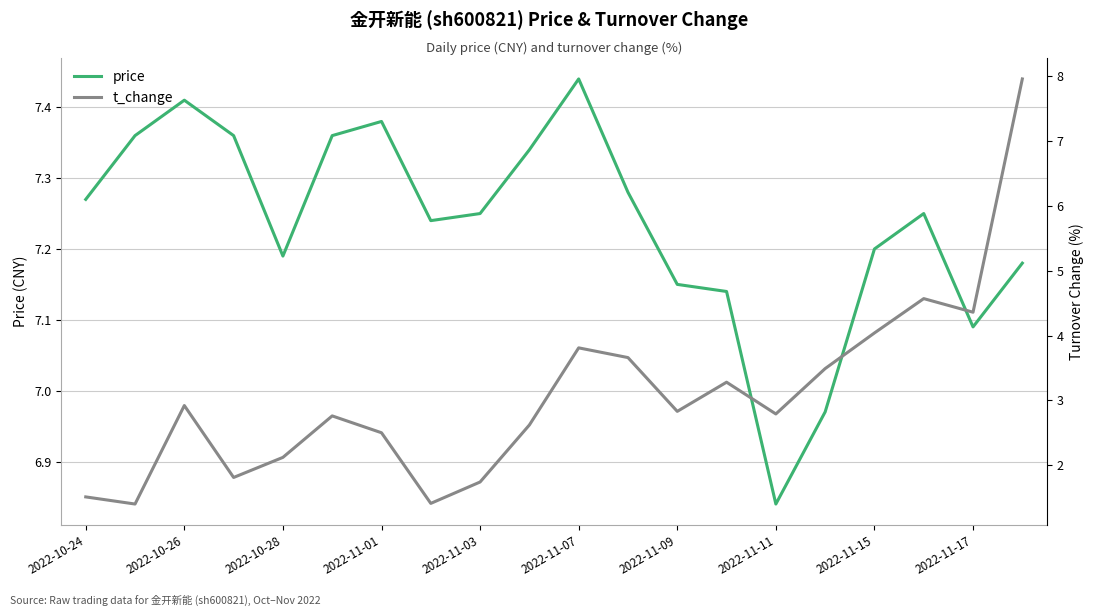

Which category has the highest value across all series?

19